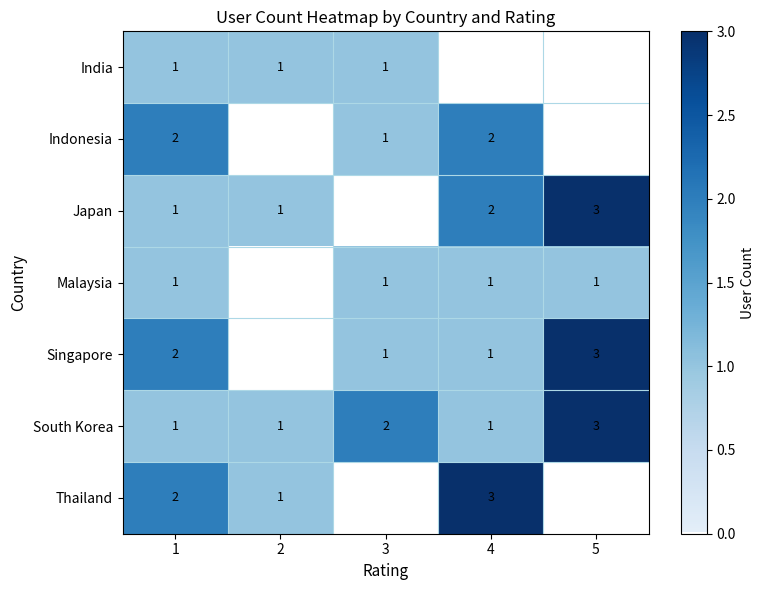

What is the difference between the highest and lowest values at 3?

2